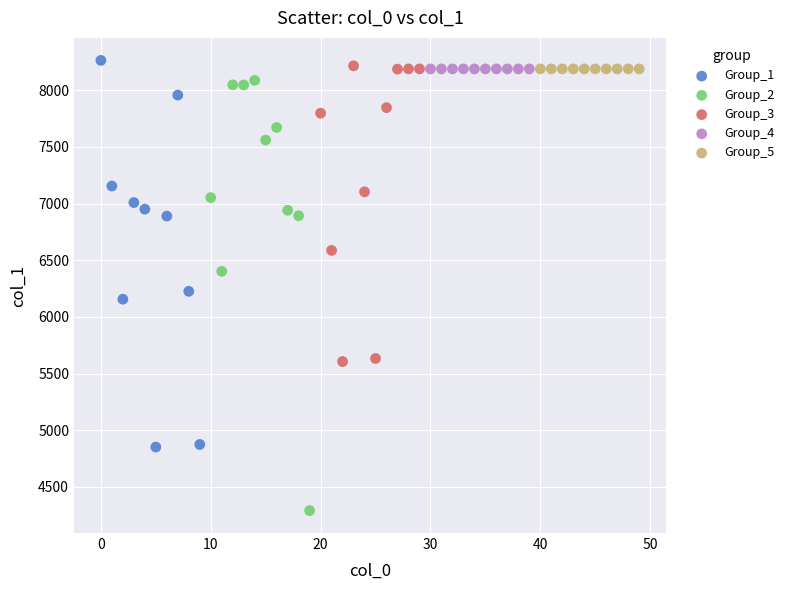

Which series contains the lowest Y value?

Group_2